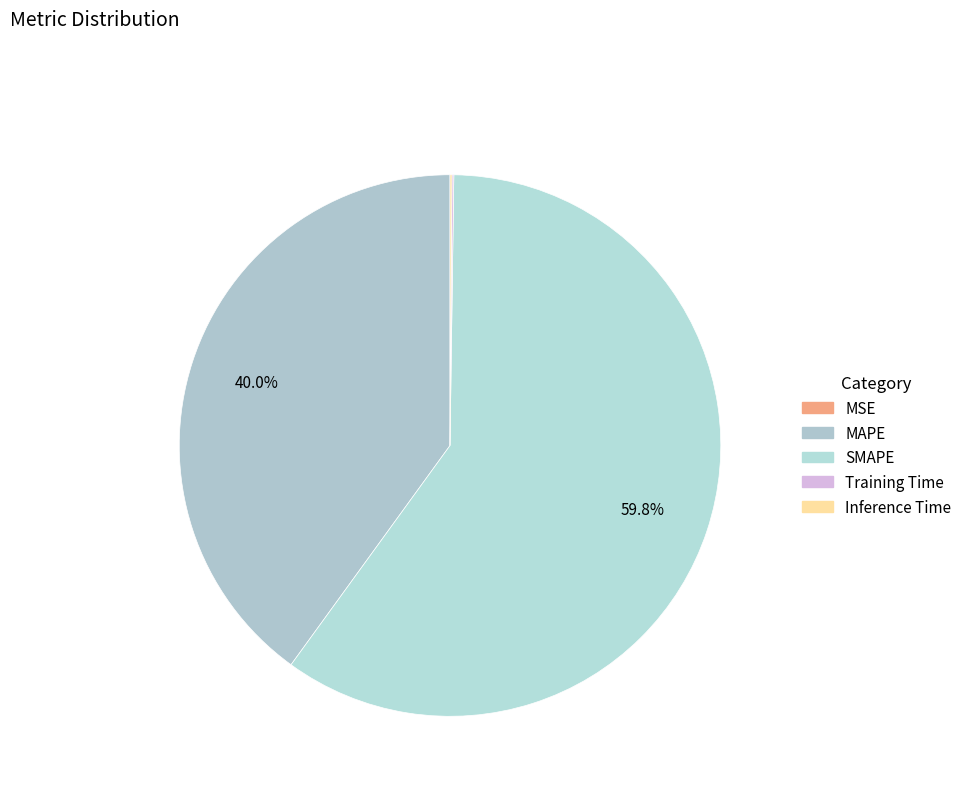

The Inference Time slice represents 0% of the pie. True or false?

True